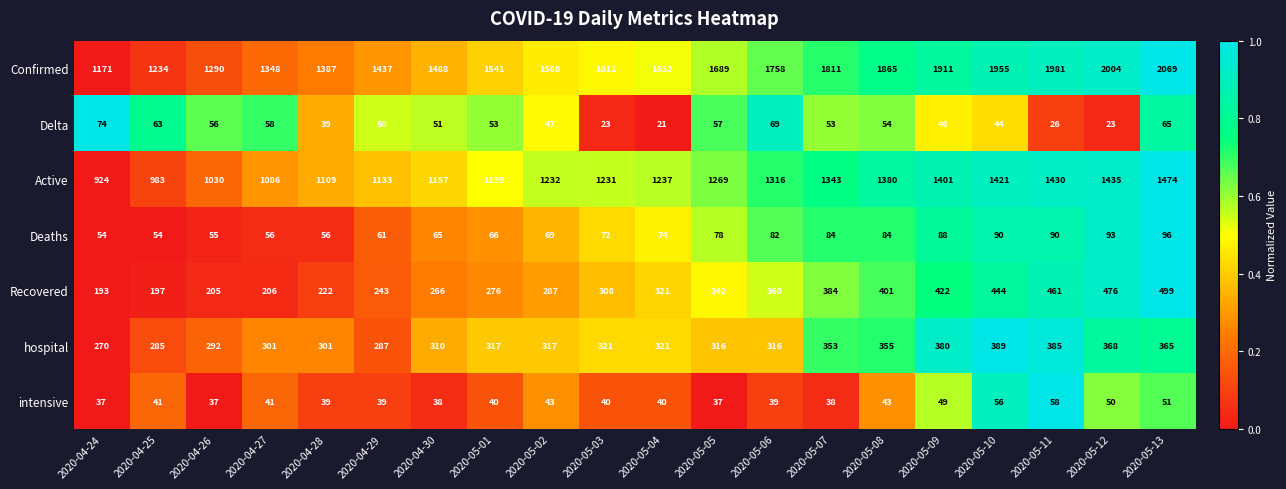

What is the sum of the intensive values at 2020-04-25 and 2020-04-26?

78